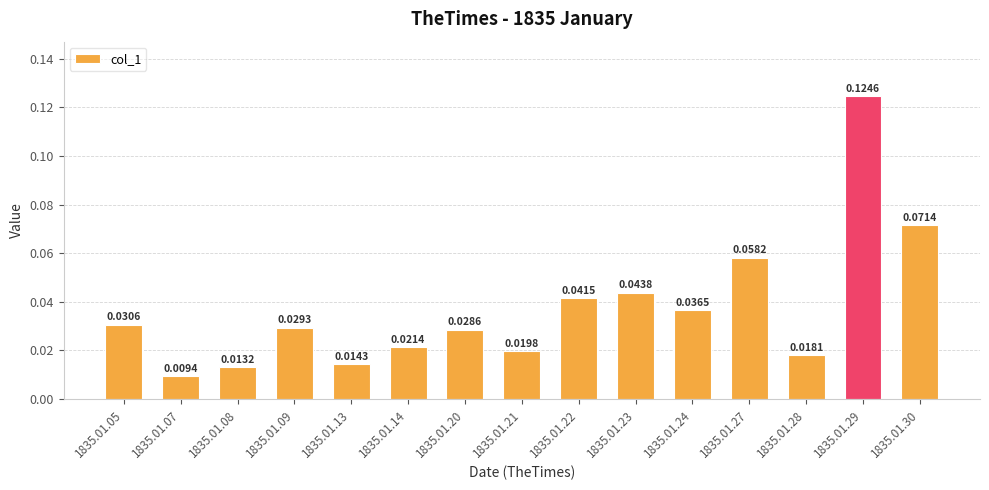

At which category does the chart reach its peak across all series?

1835.01.29